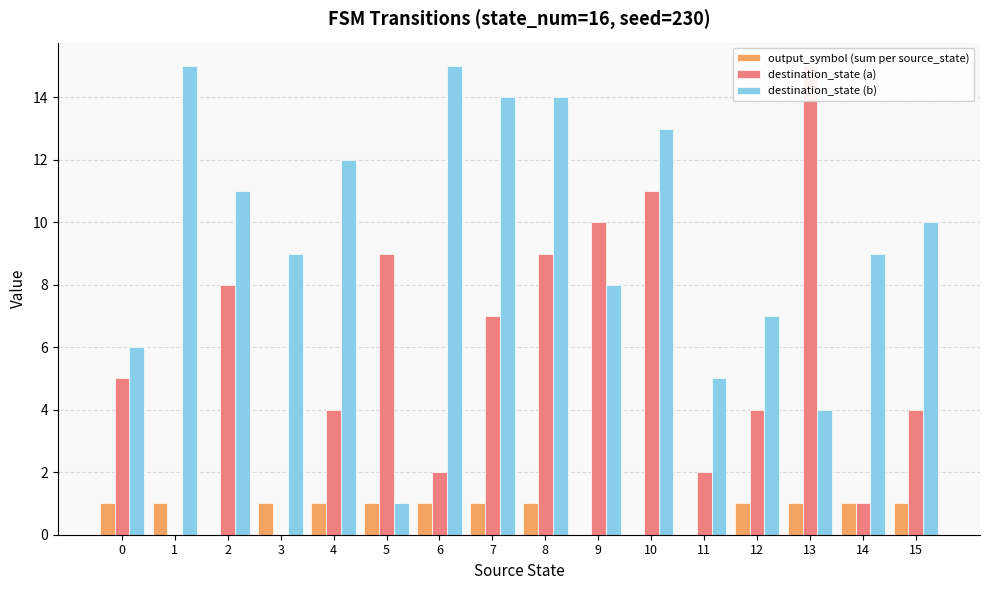

What is the average value of the destination_state (b) series?

10